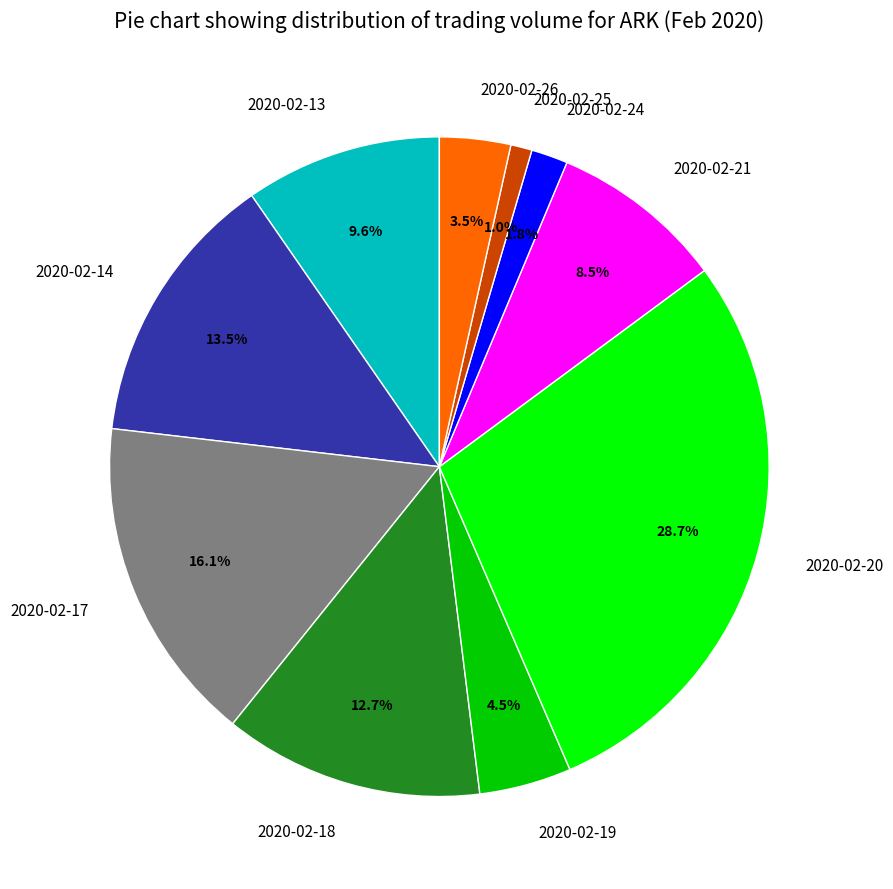

To the nearest percent, what is the difference between the largest and smallest slice percentages?

28%